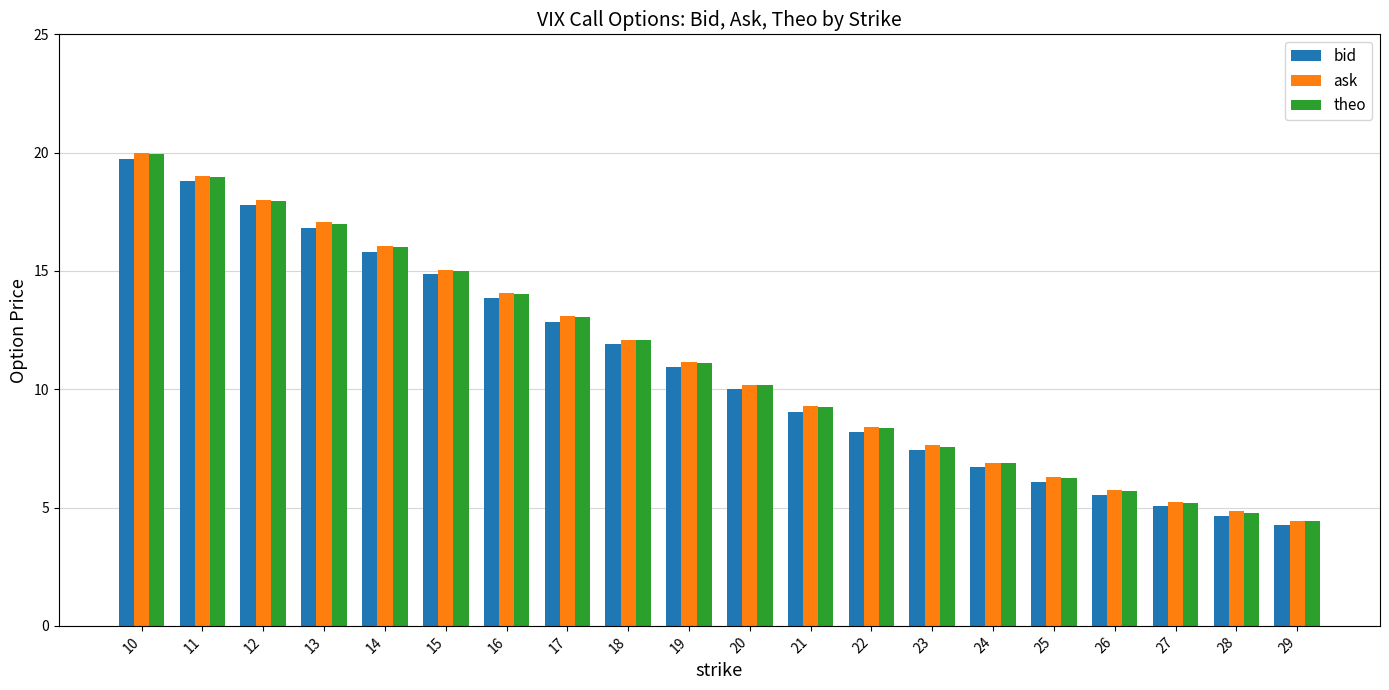

What is the difference between the maximum and minimum values in the bid series?

15.5